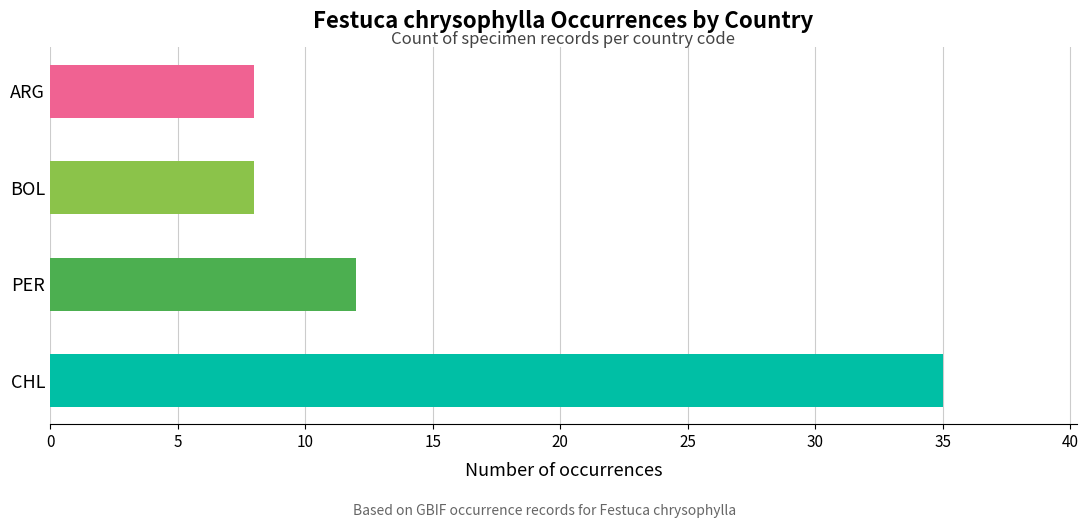

How many categories are shown in the chart?

4